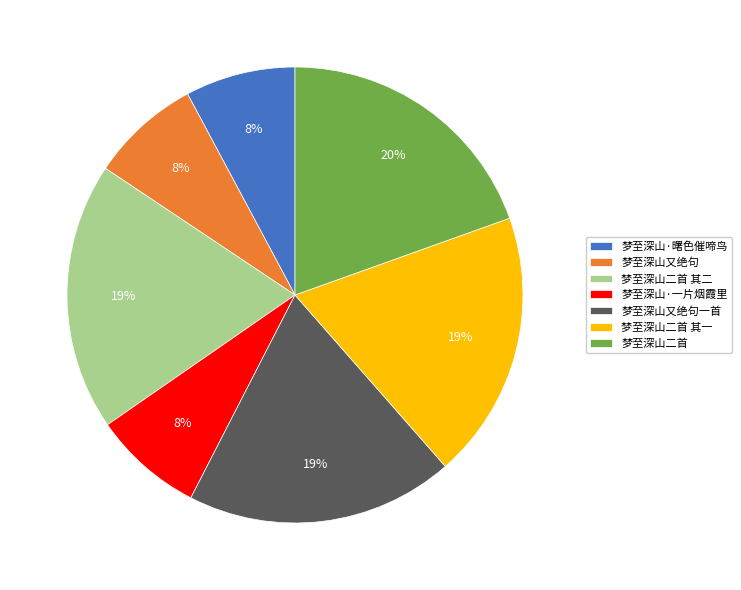

Is the sum of 梦至深山·一片烟霞里 and 梦至深山又绝句一首 greater than half?

No